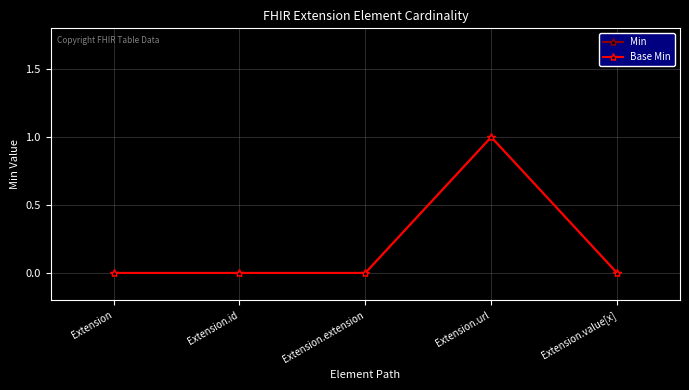

Count the Base Min values in the range 0 to 1.

5